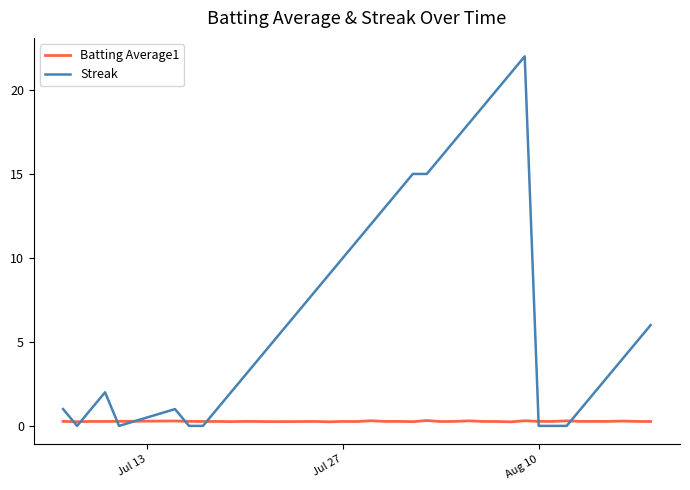

True or false: Streak has more than 1 interior local peaks.

True